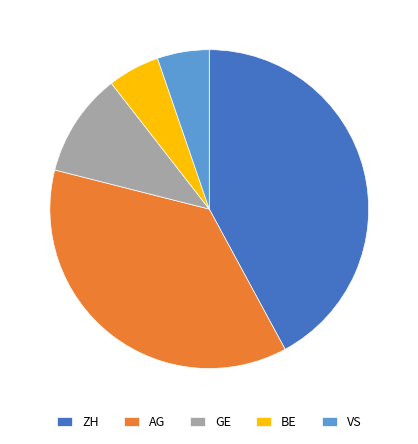

Is the sum of AG and ZH greater than half?

Yes